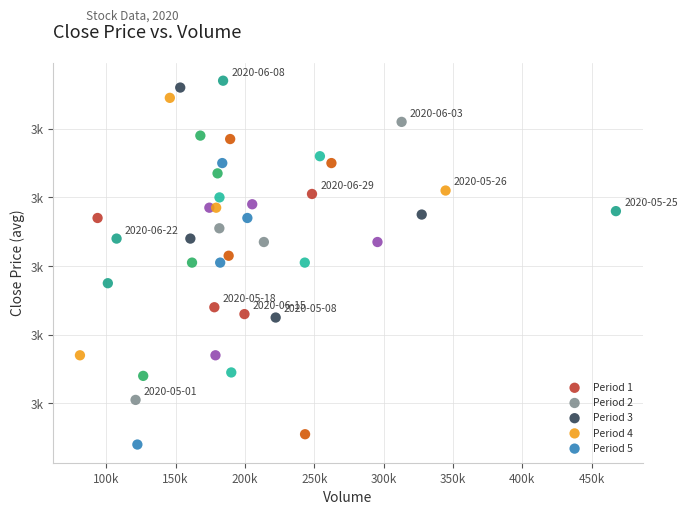

Which series contains the highest Y value?

Period 2